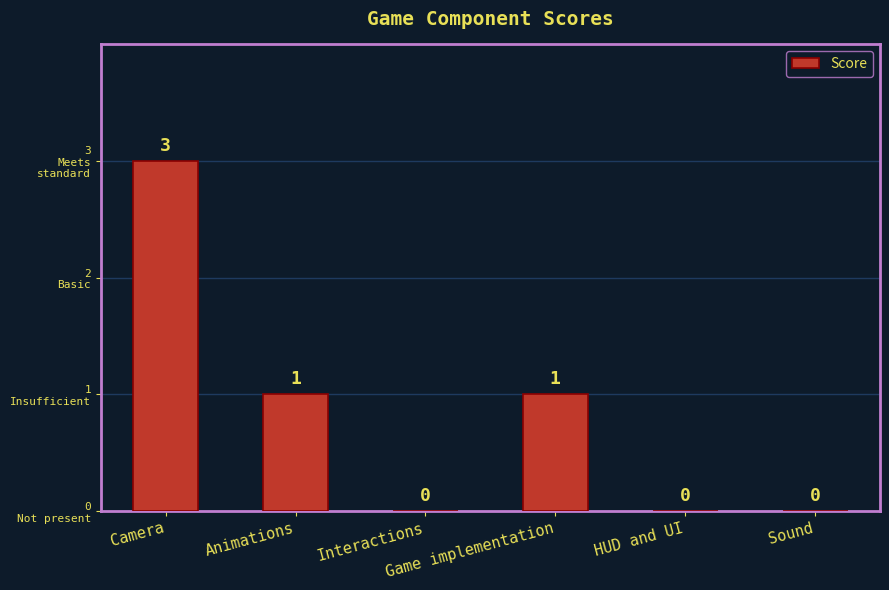

What is the difference between the second highest and minimum values?

1